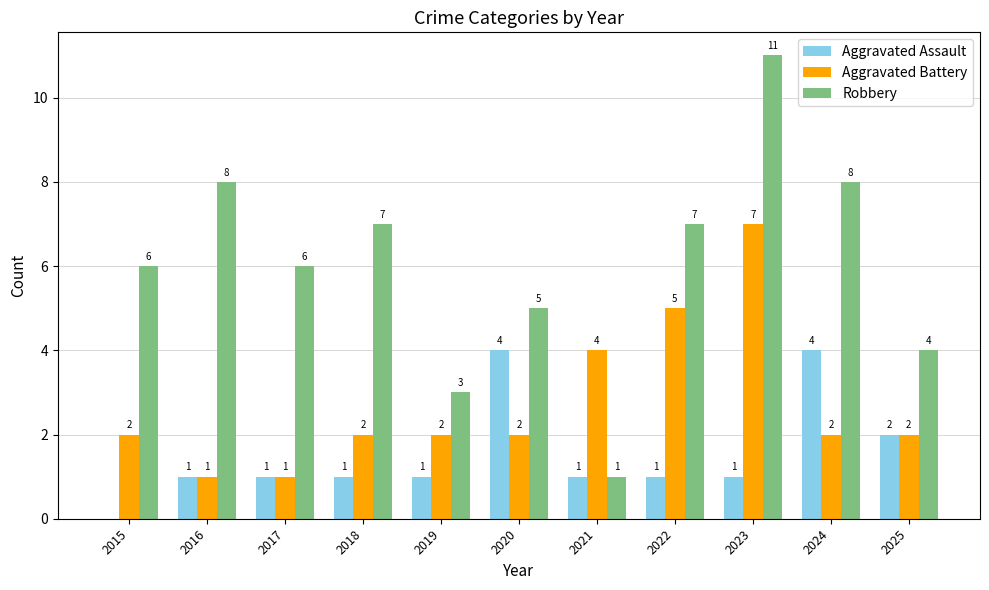

What is the highest value of the Robbery series?

11